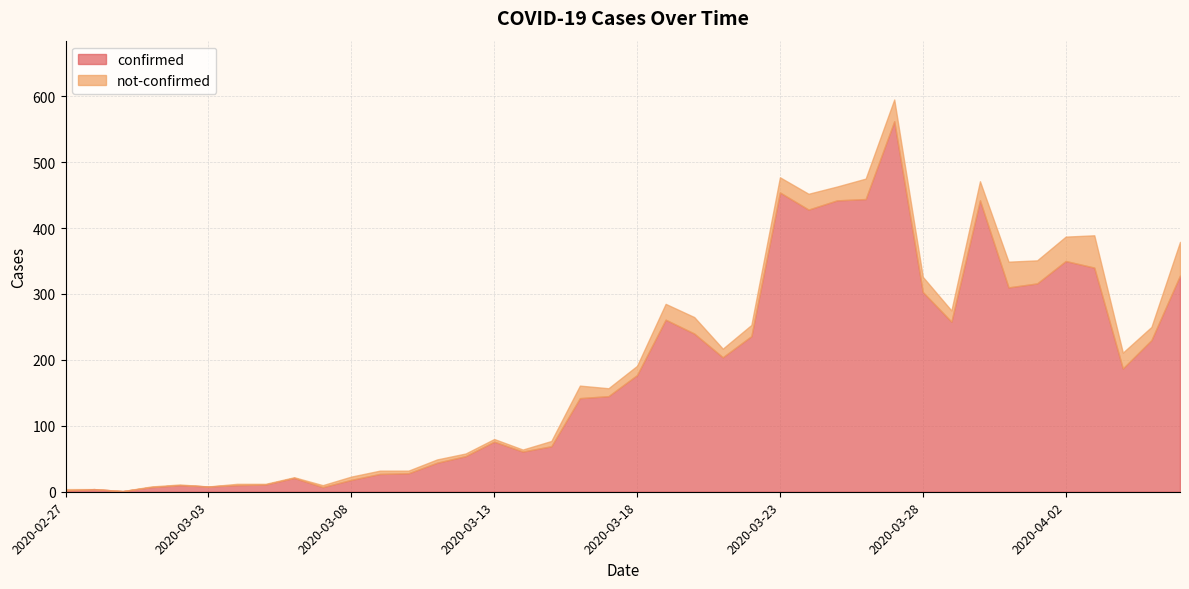

Is it true that confirmed equals 107 at 2020-04-03?

False